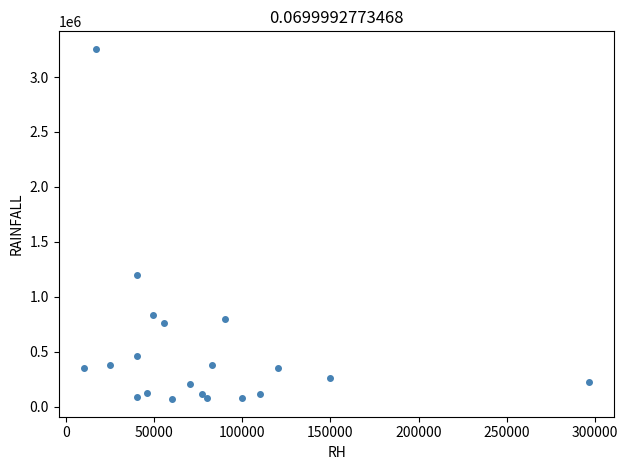

What Y value in the scatter plot is closest to 1663000?

1200000